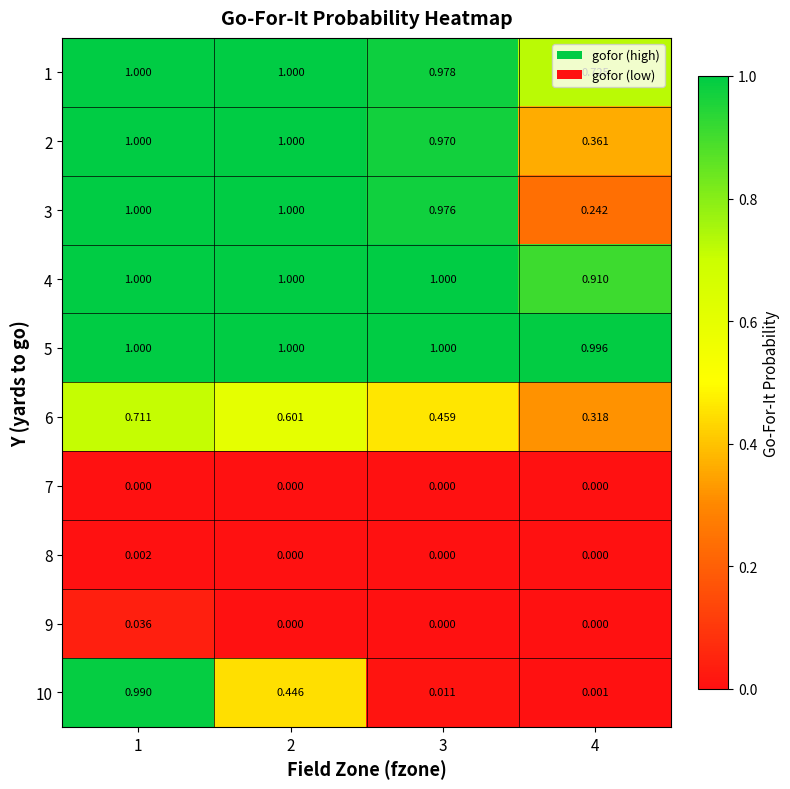

Reading left to right, transcribe all the data shown in this chart.

1: 1=1.0	2=1.0	3=1.0	4=0.7
2: 1=1.0	2=1.0	3=1.0	4=0.4
3: 1=1.0	2=1.0	3=1.0	4=0.2
4: 1=1.0	2=1.0	3=1.0	4=0.9
5: 1=1.0	2=1.0	3=1.0	4=1.0
6: 1=0.7	2=0.6	3=0.5	4=0.3
7: 1=0.0	2=0.0	3=0.0	4=0.0
8: 1=0.0	2=0.0	3=0.0	4=0.0
9: 1=0.0	2=0.0	3=0.0	4=0.0
10: 1=1.0	2=0.4	3=0.0	4=0.0